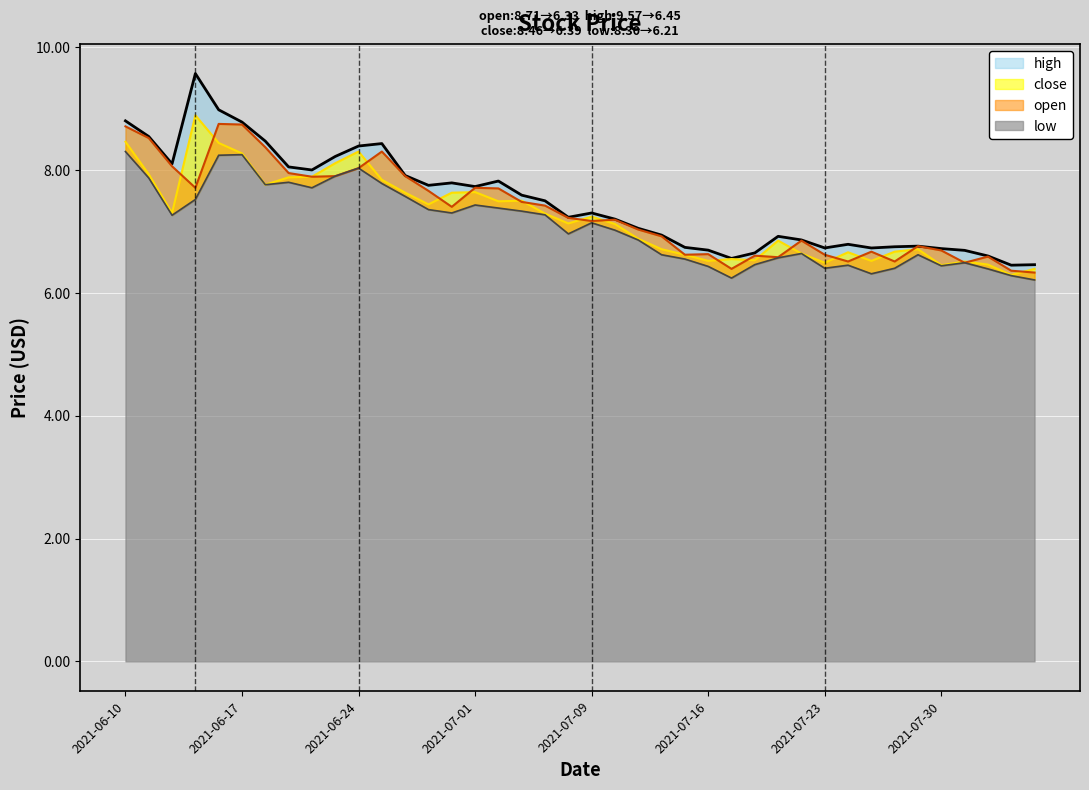

At which label does high reach its minimum?

2021-08-04